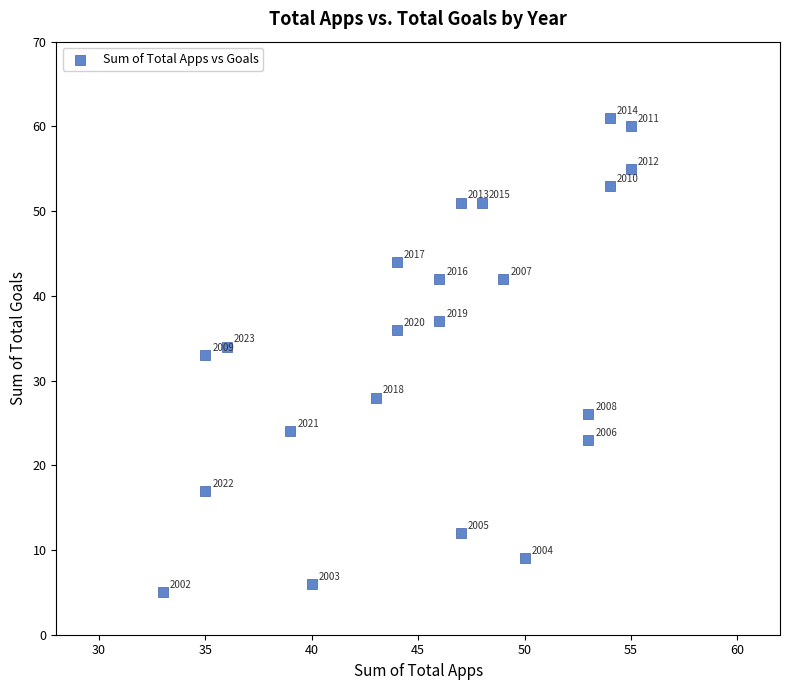

What Y value in the scatter plot is closest to 33?

33